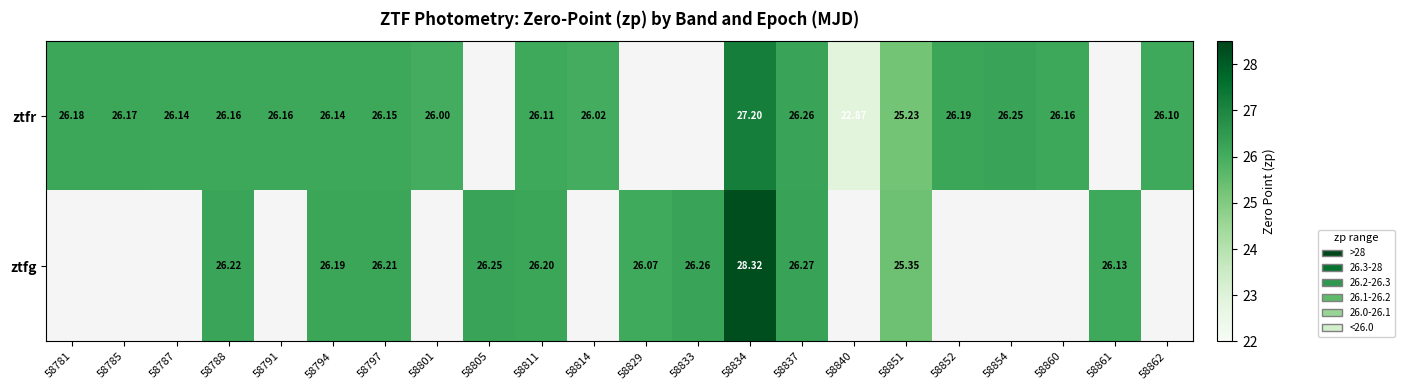

Which label corresponds to the smallest value in the chart?

58840